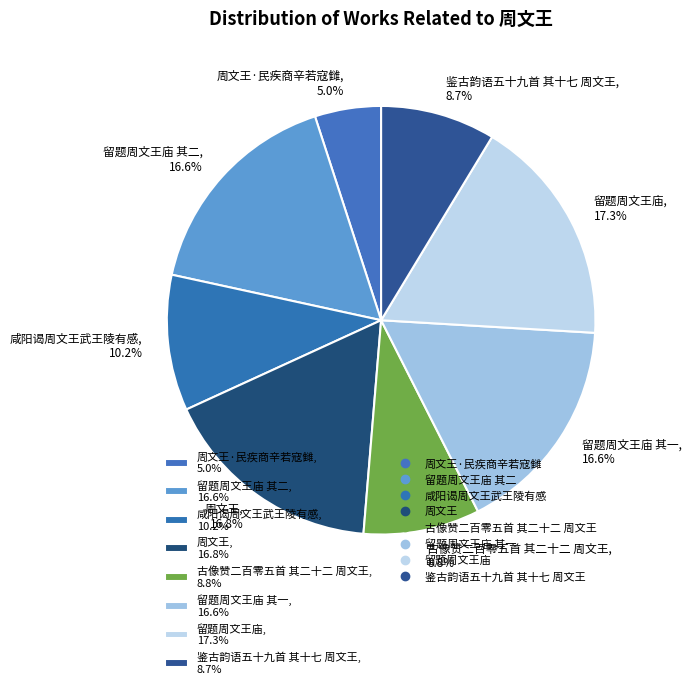

Is there any slice that represents more than half of the pie?

No